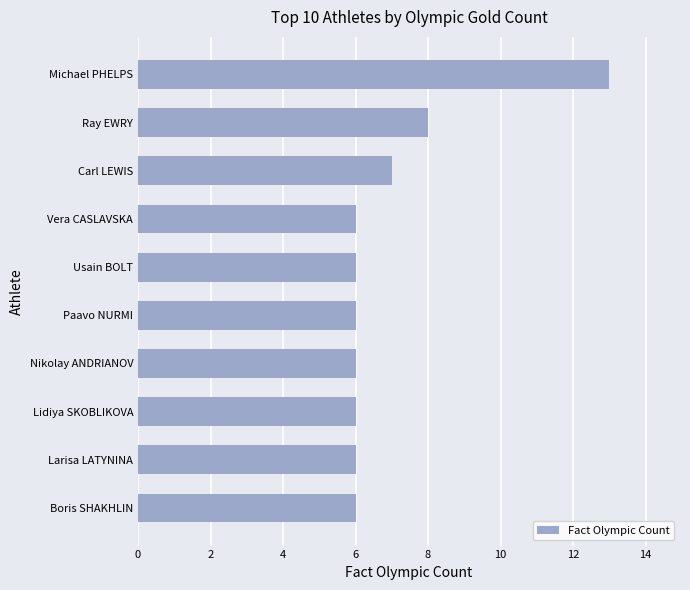

Between Ray EWRY and Larisa LATYNINA, which is larger?

Ray EWRY